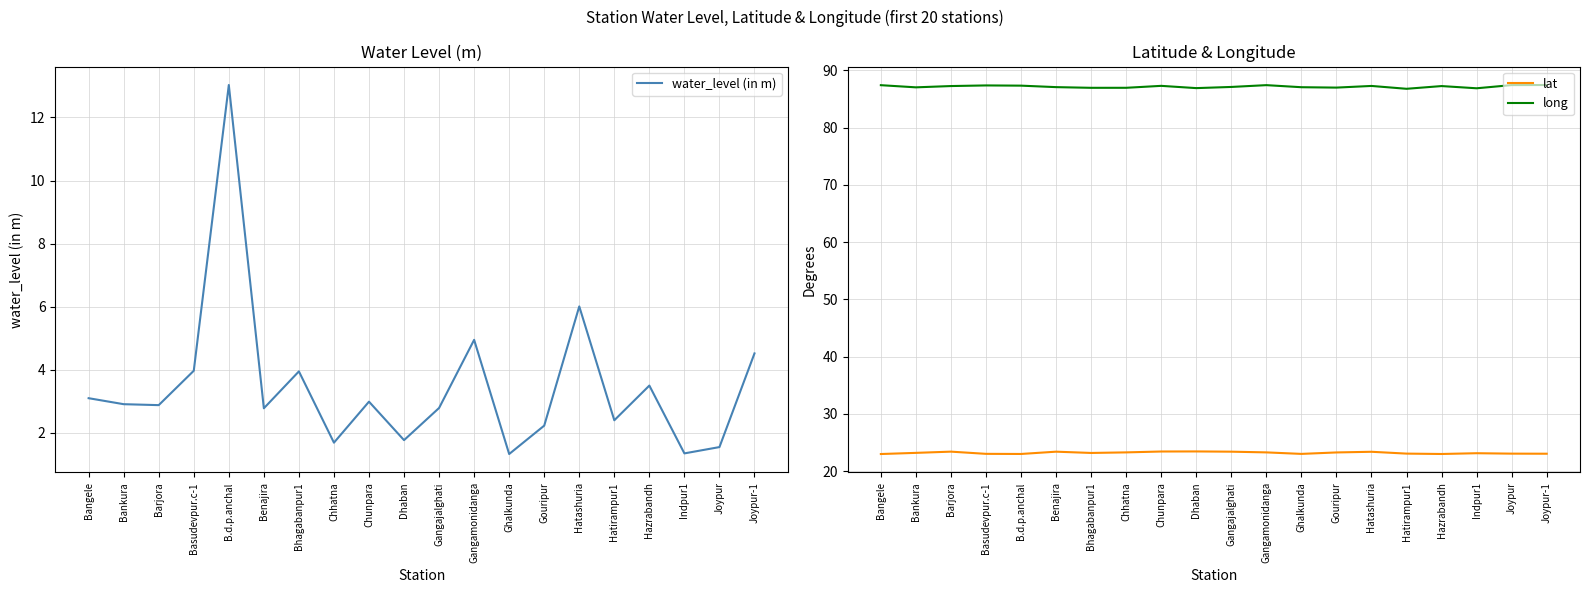

What is the average value of the water_level (in m) series?

3.5